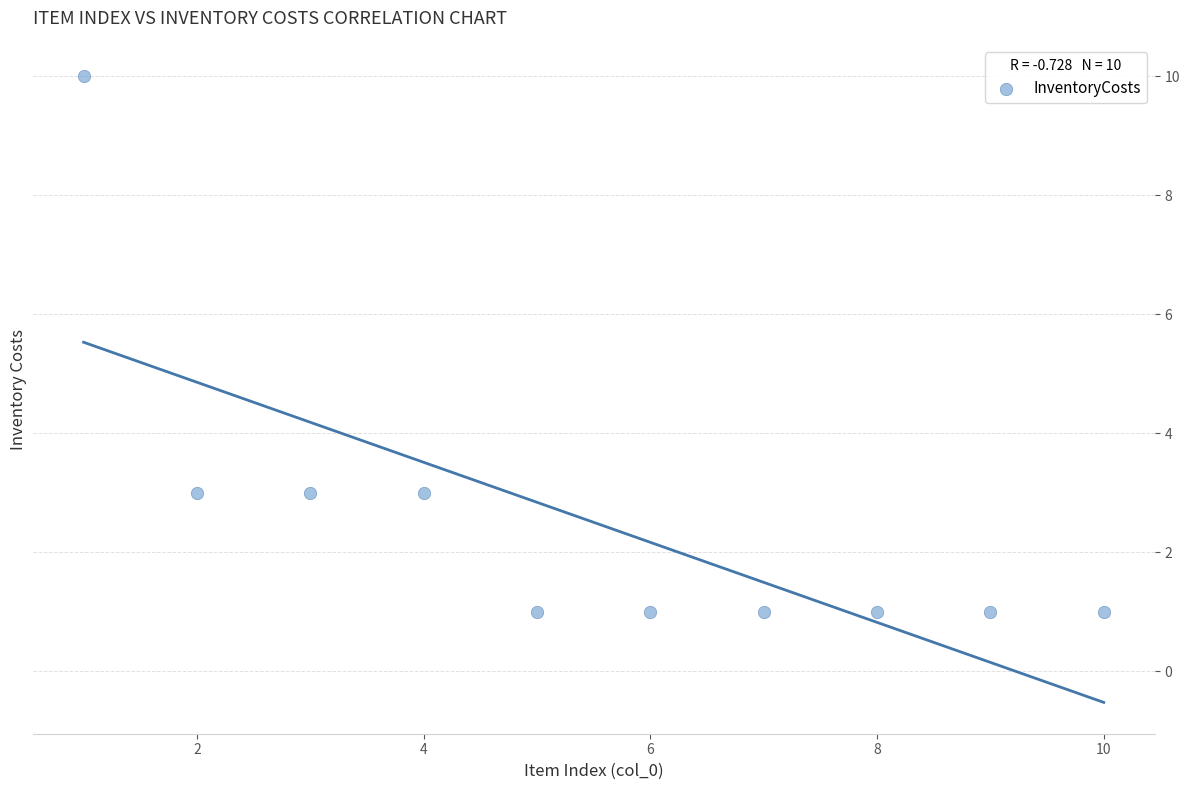

What is the range of X values (max minus min)?

9